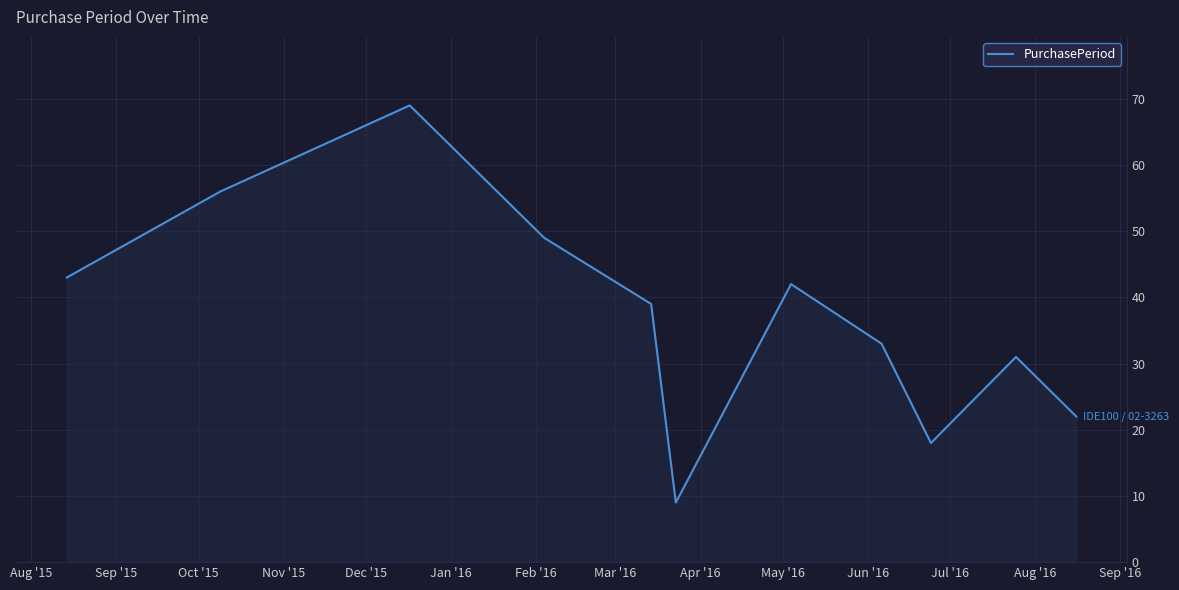

What is the difference between the maximum and minimum values?

60